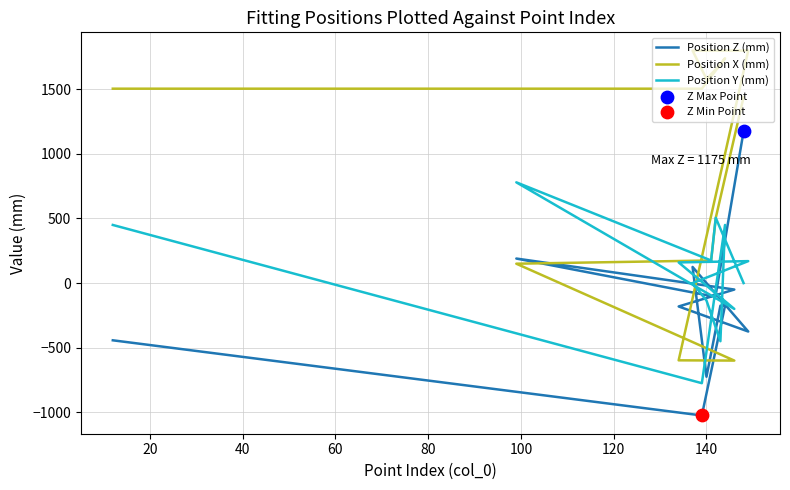

Which series has the largest total across all categories?

Position X (mm)